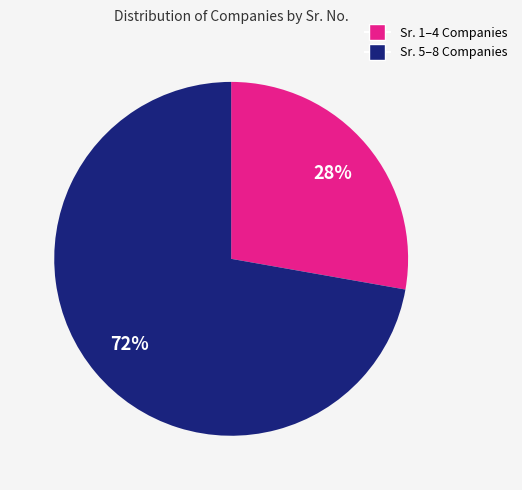

Approximately how many times larger is the value at Sr. 5–8 Companies compared to Sr. 1–4 Companies?

2.6